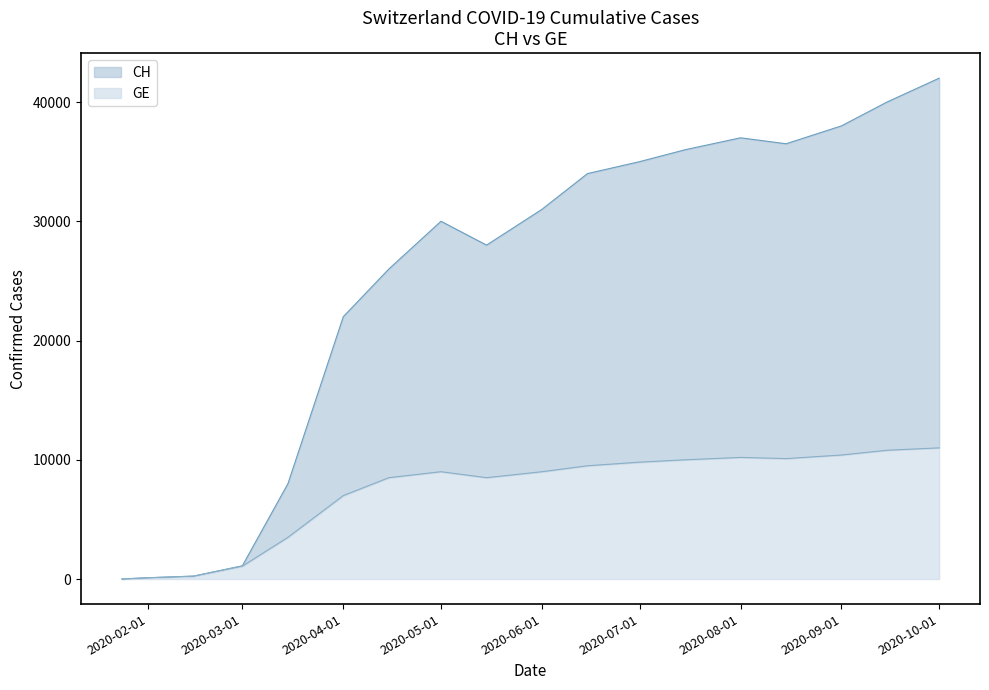

Reading left to right, transcribe all the data shown in this chart.

CH: 4	109	245	1113	8000	22000	26000	30000	28000	31000	34000	35000	36000	37000	36500	38000	40000	42000
GE: 4	109	245	1083	3500	7000	8500	9000	8500	9000	9500	9800	10000	10200	10100	10400	10800	11000